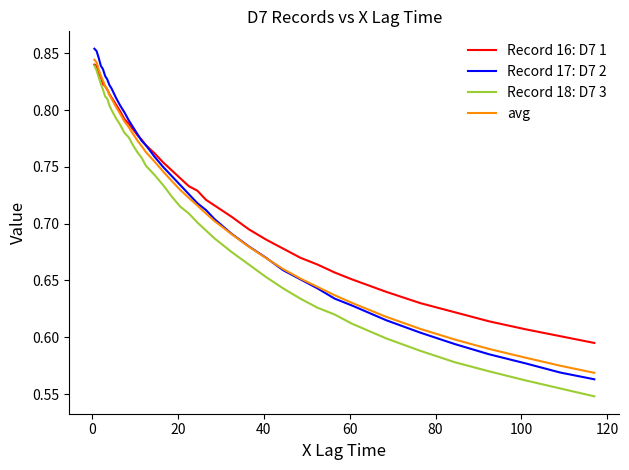

True or false: Record 18: D7 3 and Record 17: D7 2 cross at least once.

False